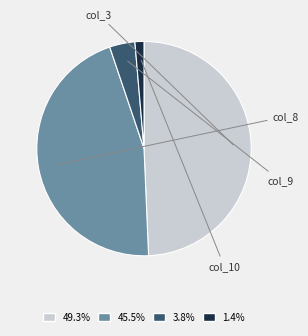

How many segments does this pie chart have?

4